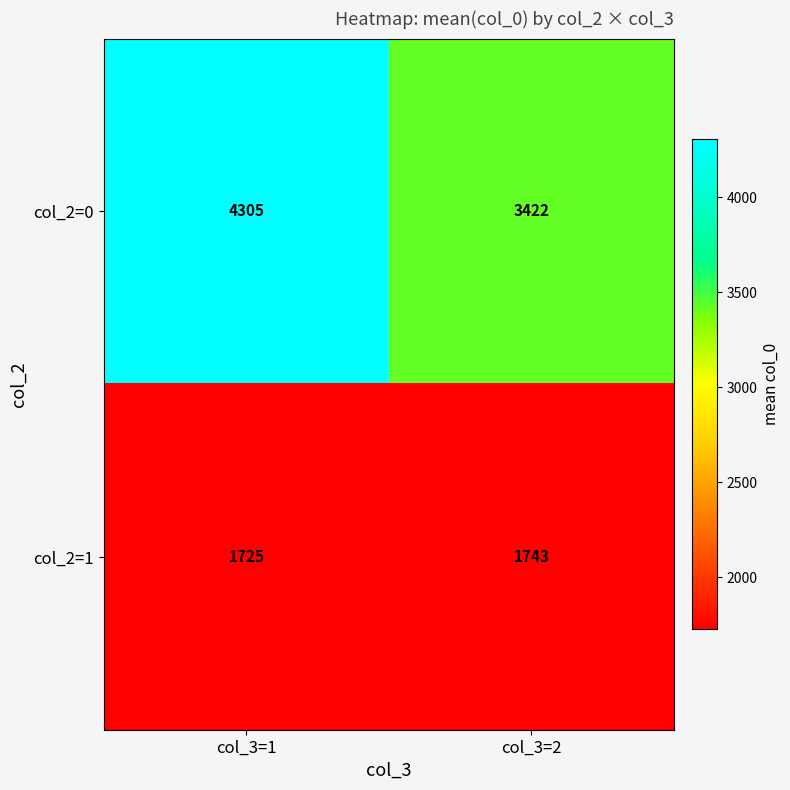

How many data points does each series have?

2